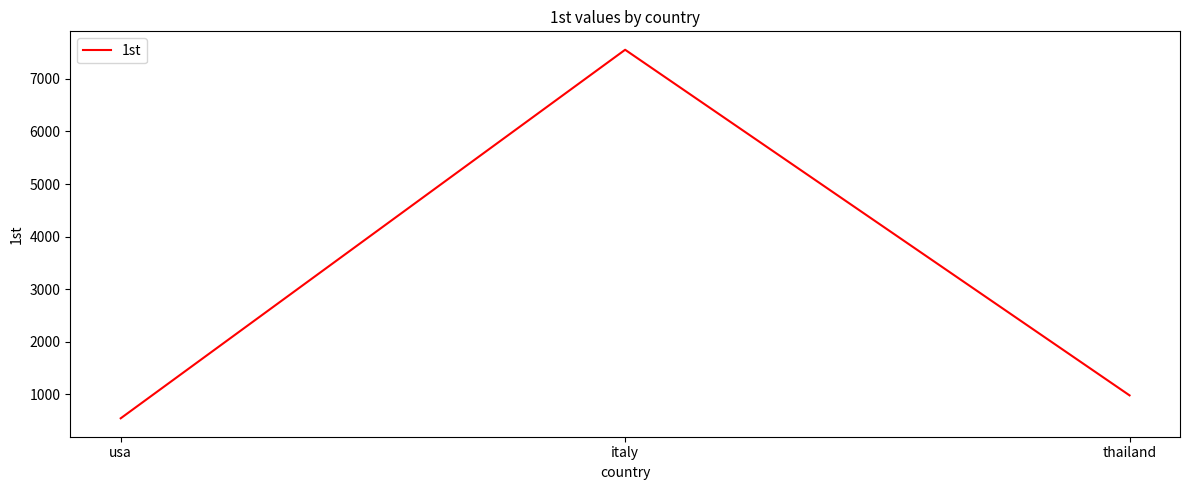

At which label does the data first exceed 979?

italy